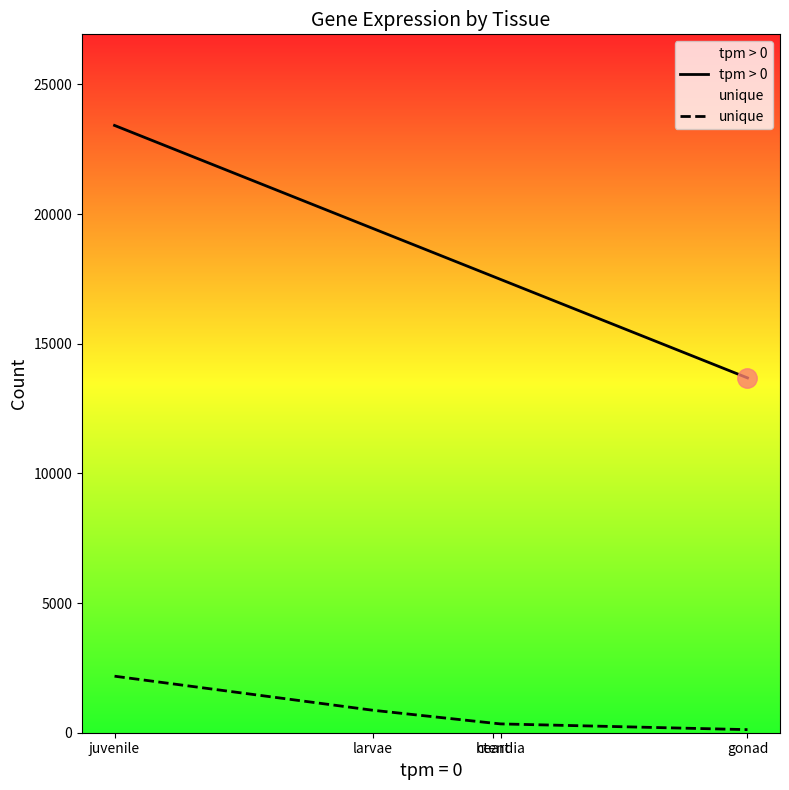

At juvenile, list the series in order from smallest to largest.

unique, tpm > 0